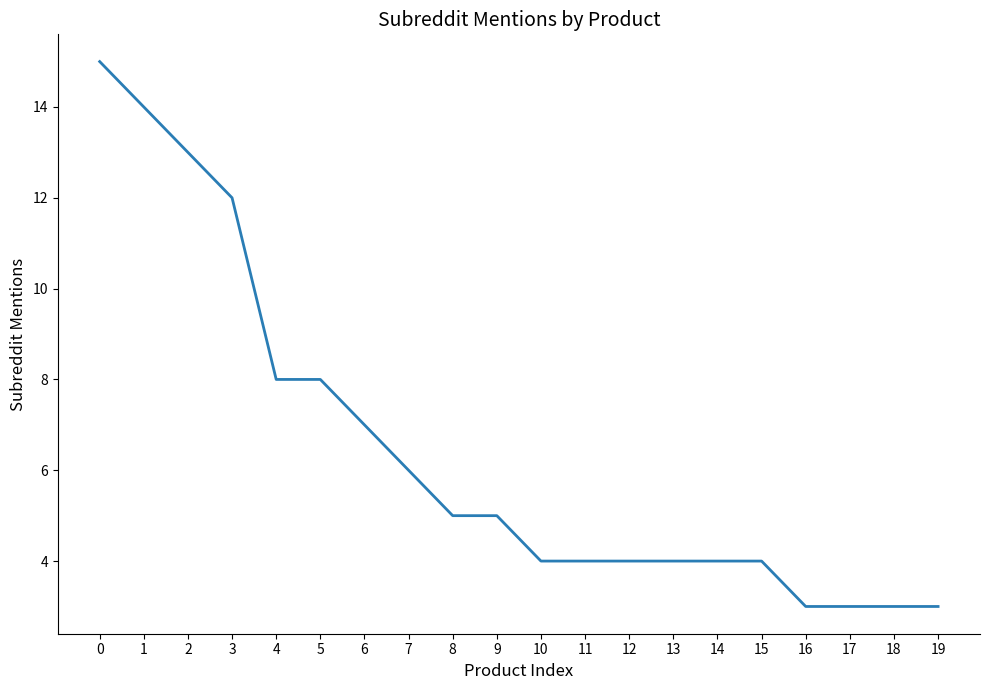

The chart shows a value of 10 at 7. True or false?

False